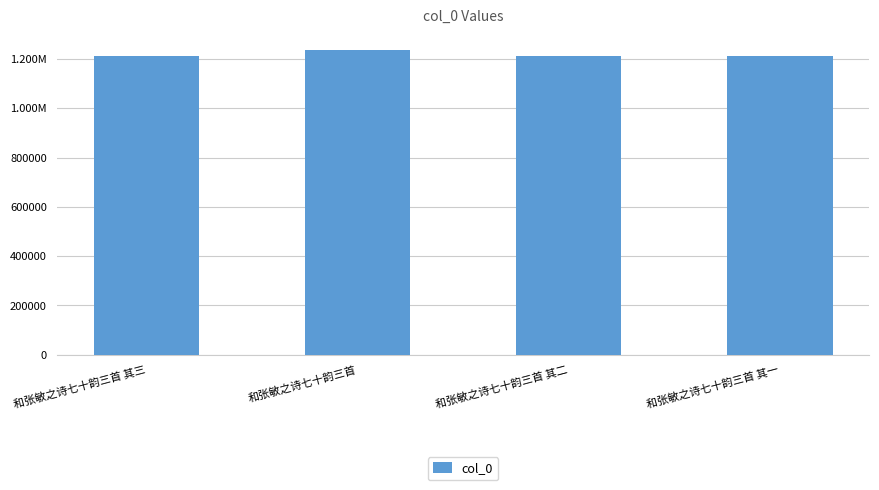

At which category does the chart reach its peak across all series?

和张敏之诗七十韵三首